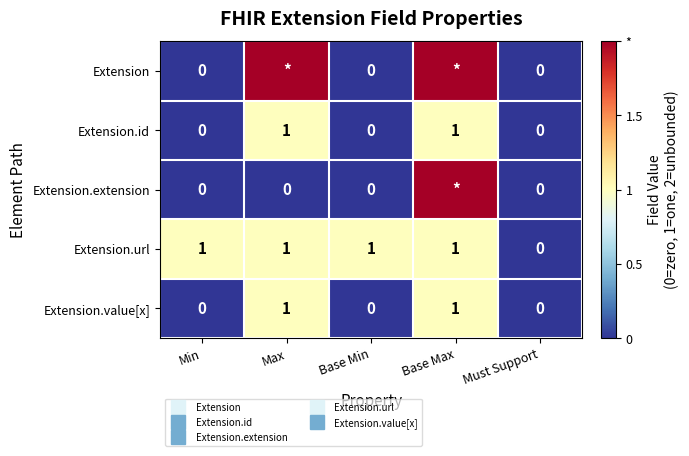

Which series has the widest spread of values?

Extension